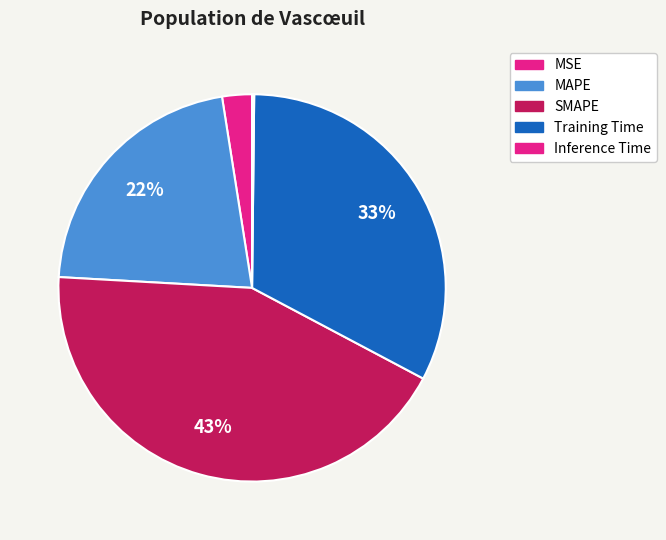

To the nearest percent, what is the combined percentage of Inference Time and MSE?

3%